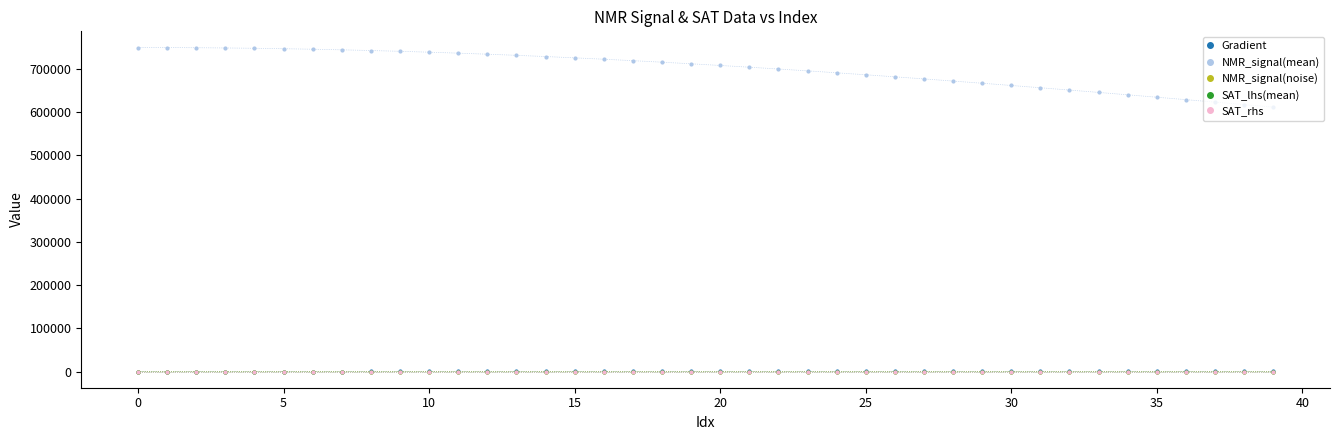

What is the maximum value shown in the chart?

749132.6